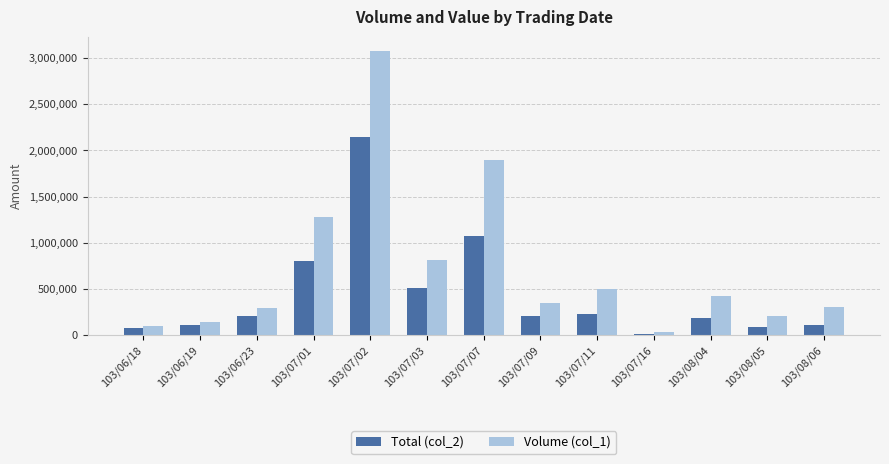

The value of Total (col_2) at 103/06/19 is 108950. True or false?

True